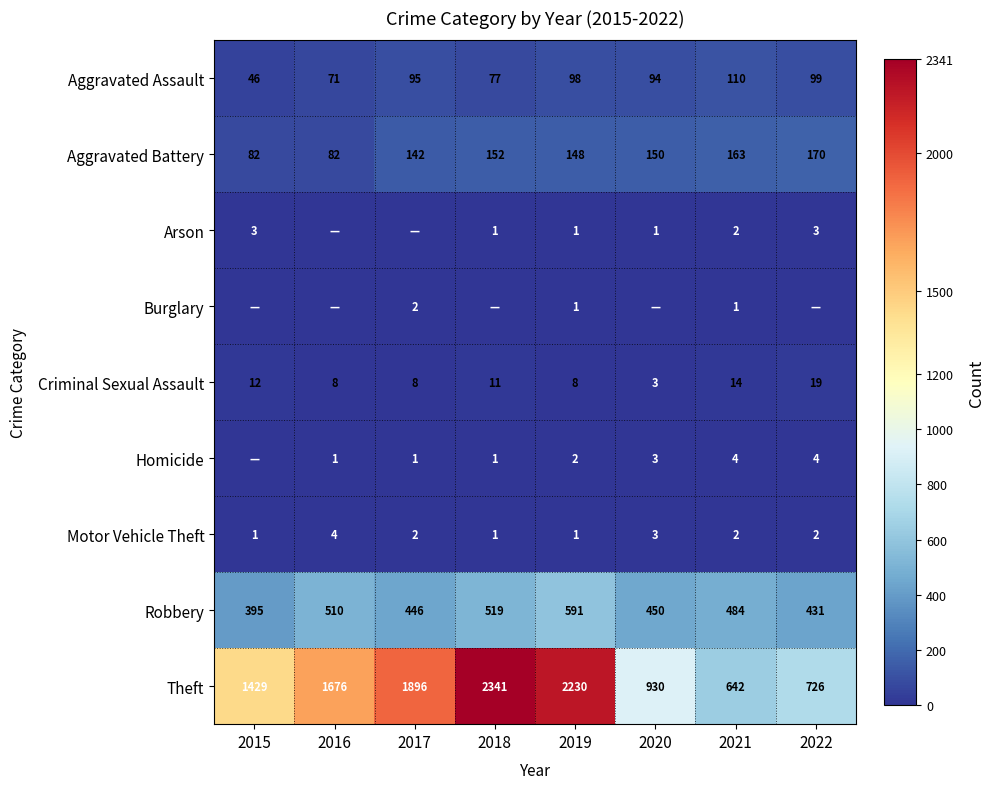

How many data points does each series have?

8